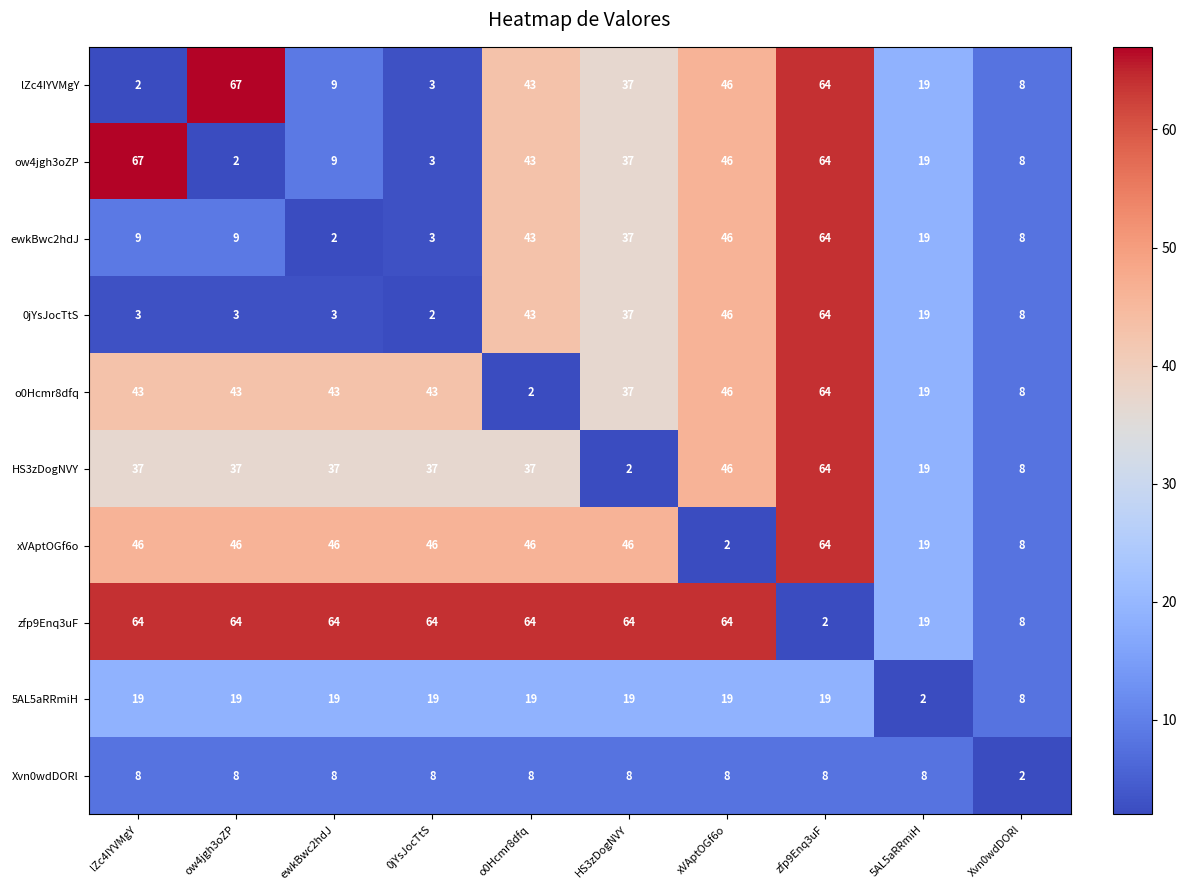

What is the difference between the ow4jgh3oZP values at Xvn0wdDORl and 5AL5aRRmiH?

11